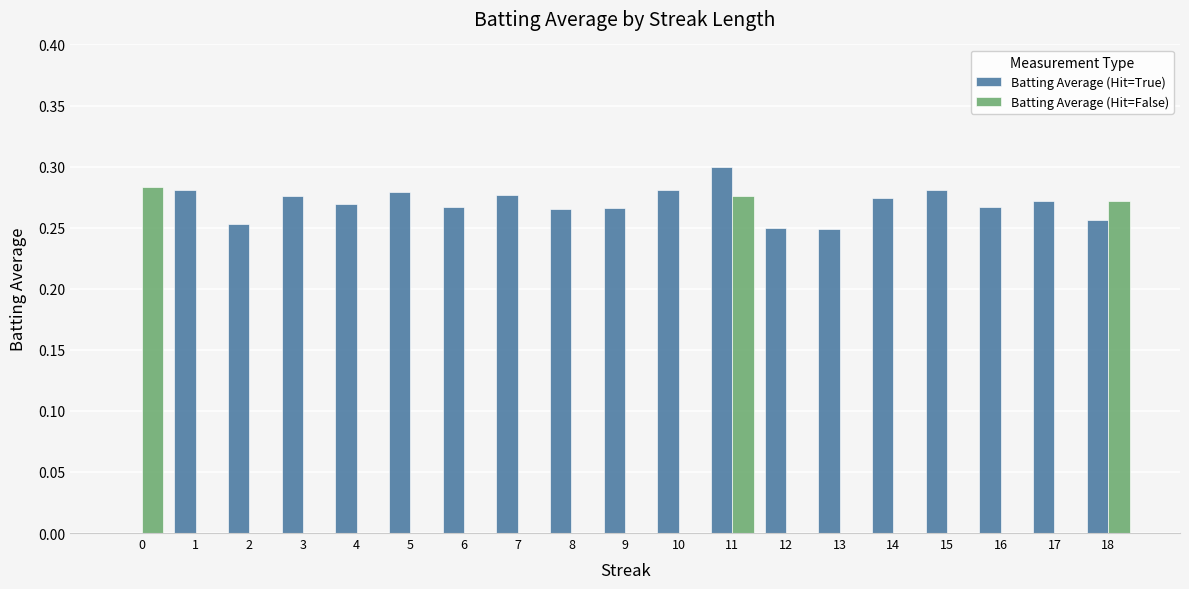

Which label corresponds to the largest value in the chart?

11